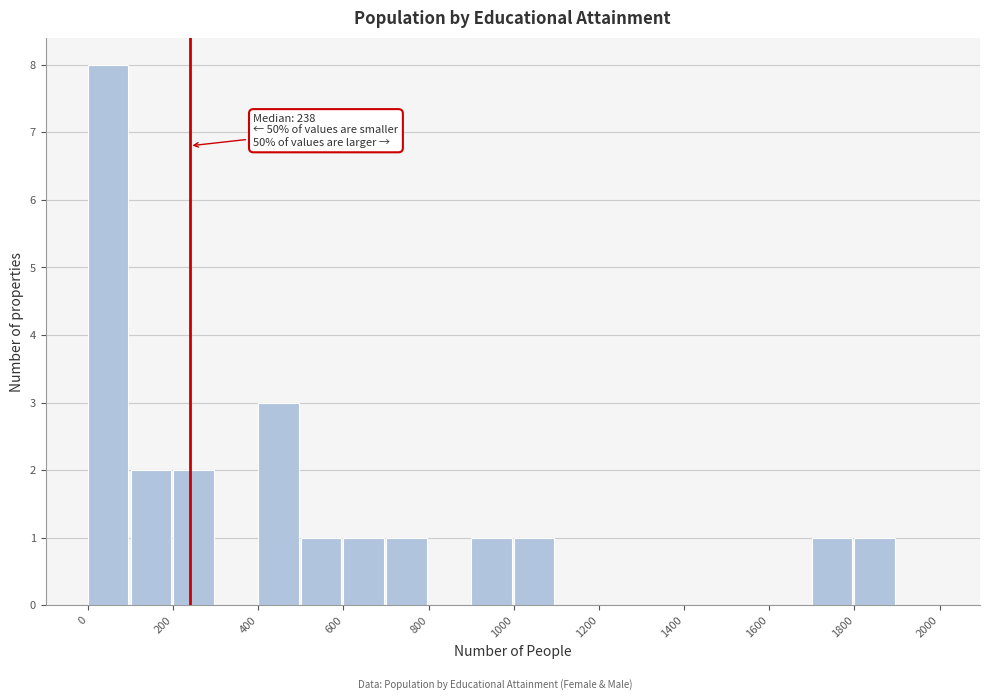

Over which range of the x-axis is the bar tallest?

0 to 100